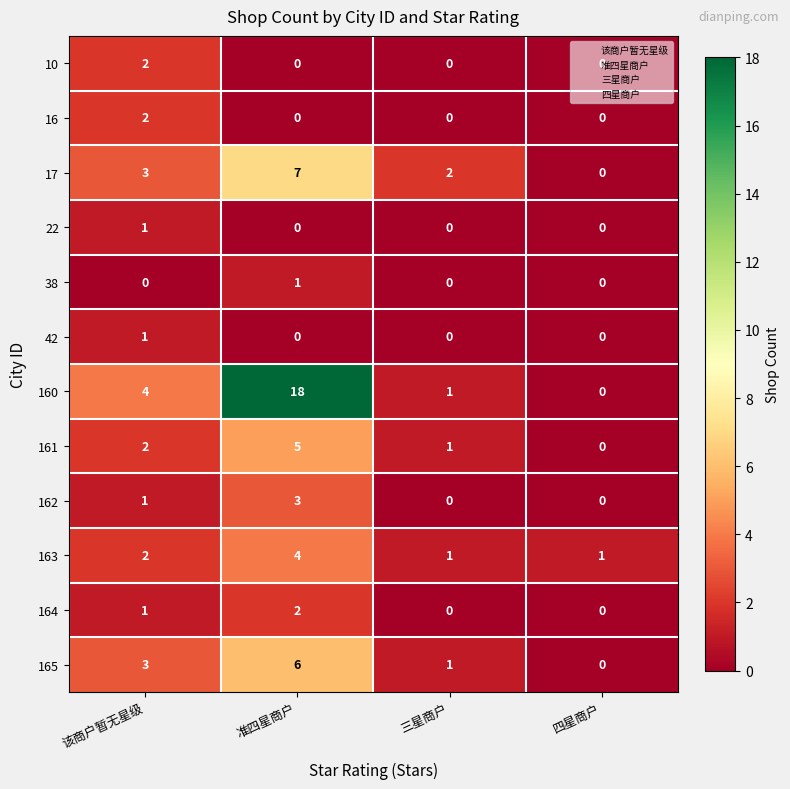

What is the sum of all 161 values?

8